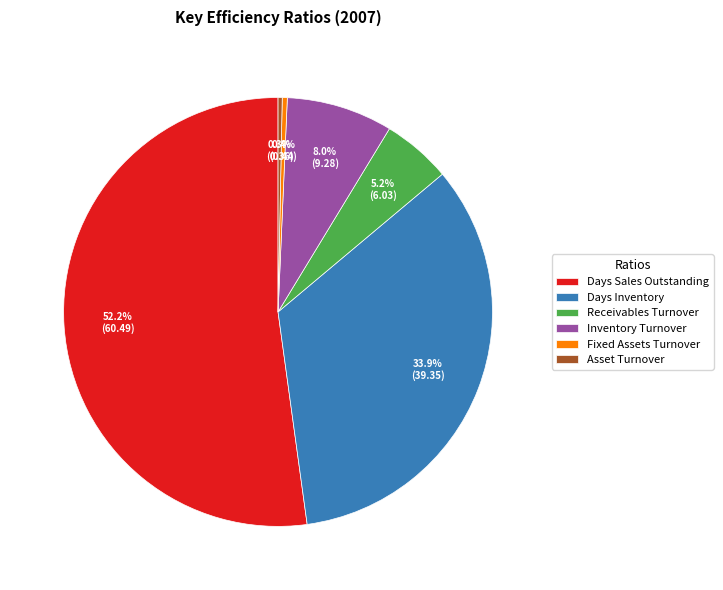

What percentage is the Inventory Turnover slice, to the nearest percent?

8%